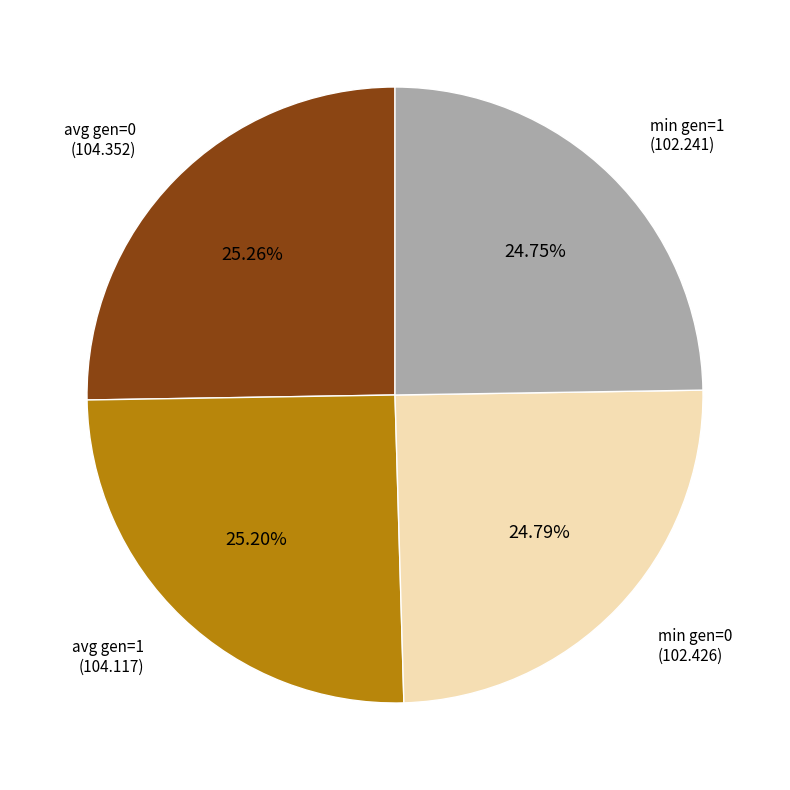

Is there any slice that represents more than half of the pie?

No